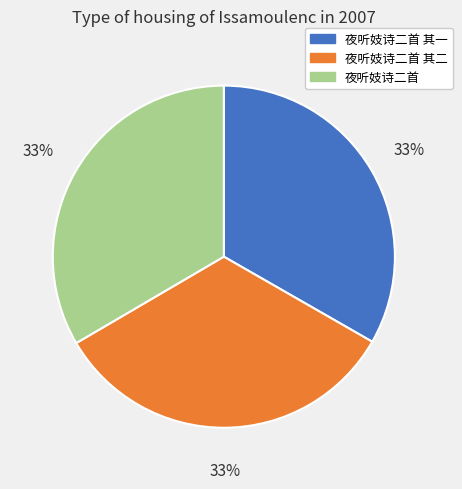

Does any single category account for the majority?

No